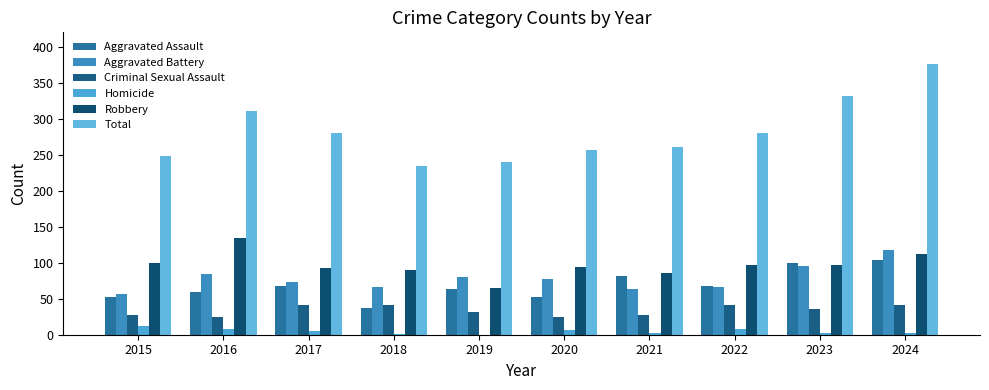

How many distinct data groups are displayed?

6